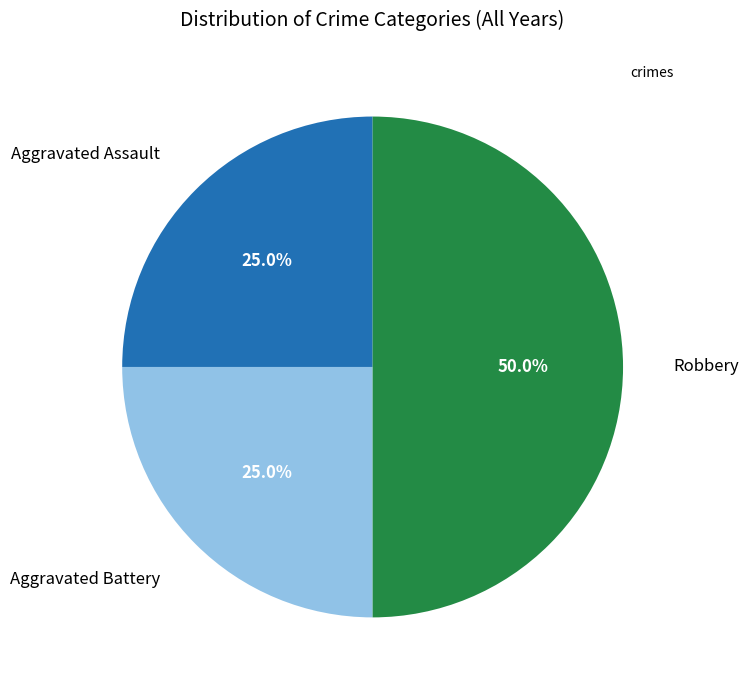

To the nearest percent, what is the combined percentage of Aggravated Battery and Robbery?

75%